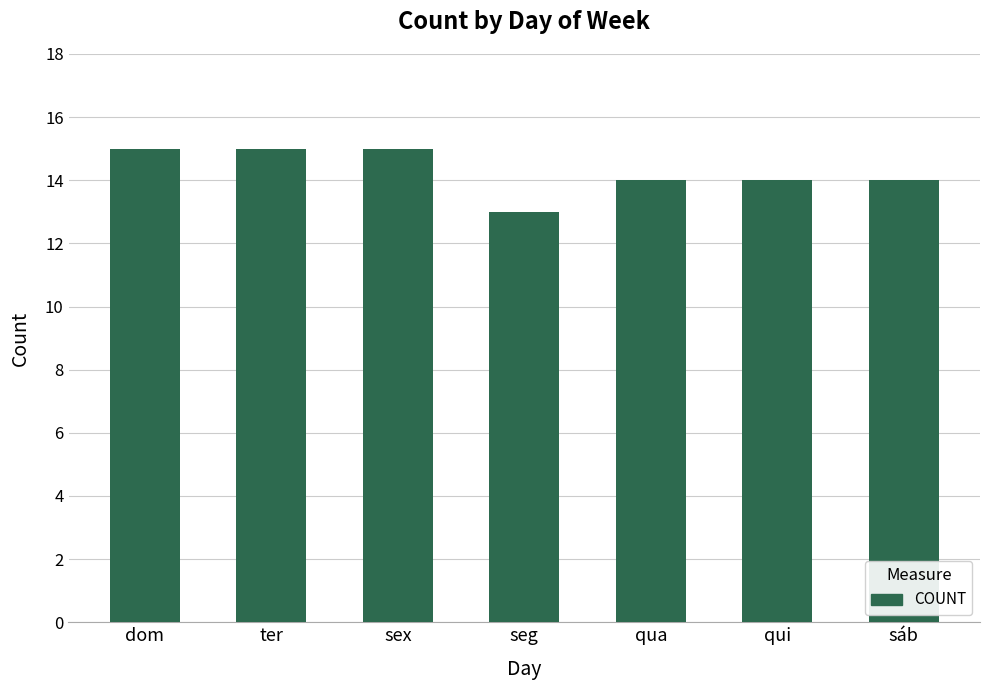

How many categories are shown in the chart?

7